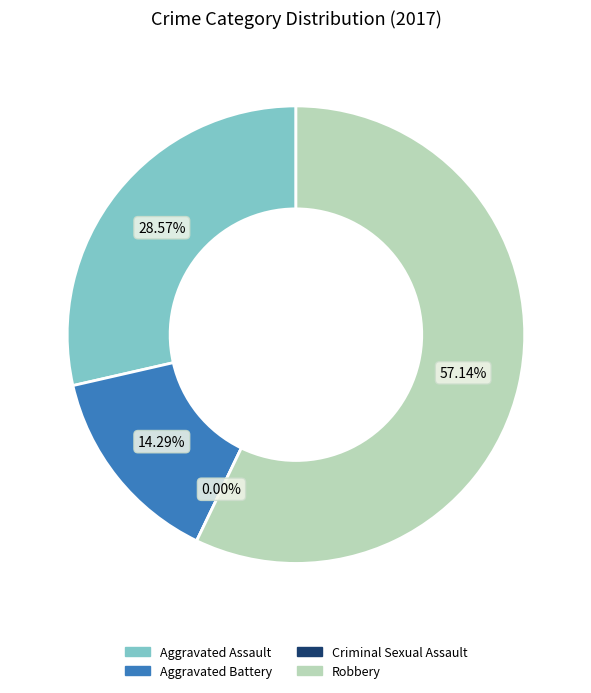

Is it true that Criminal Sexual Assault is 1% of the pie?

False